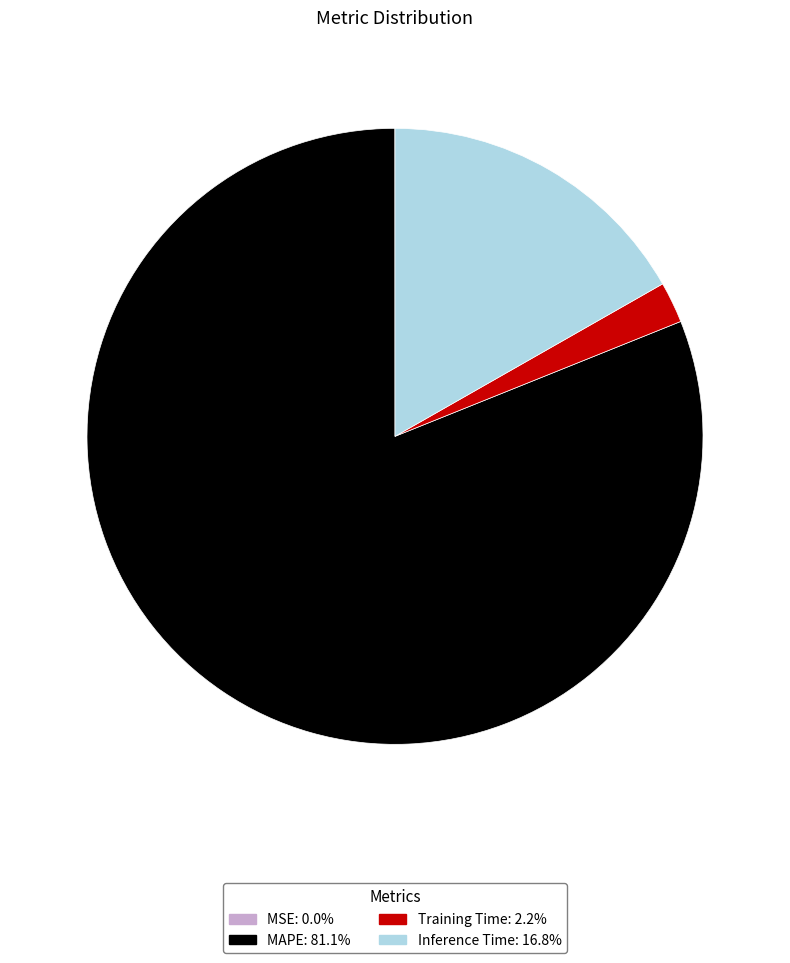

Do MAPE and Inference Time together represent more than half of the pie?

Yes